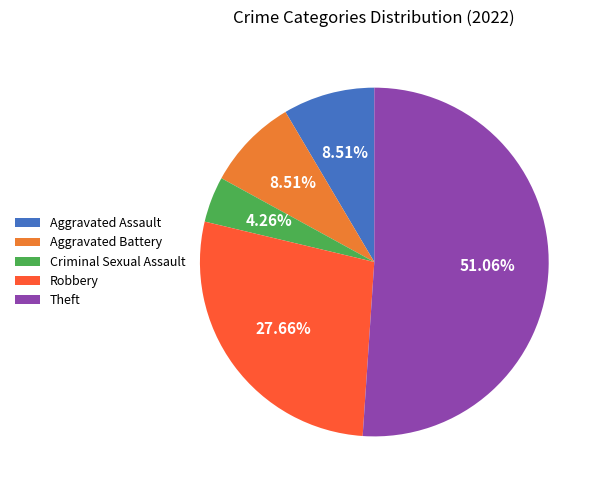

What is the total percentage of Aggravated Battery and Theft?

59.6%